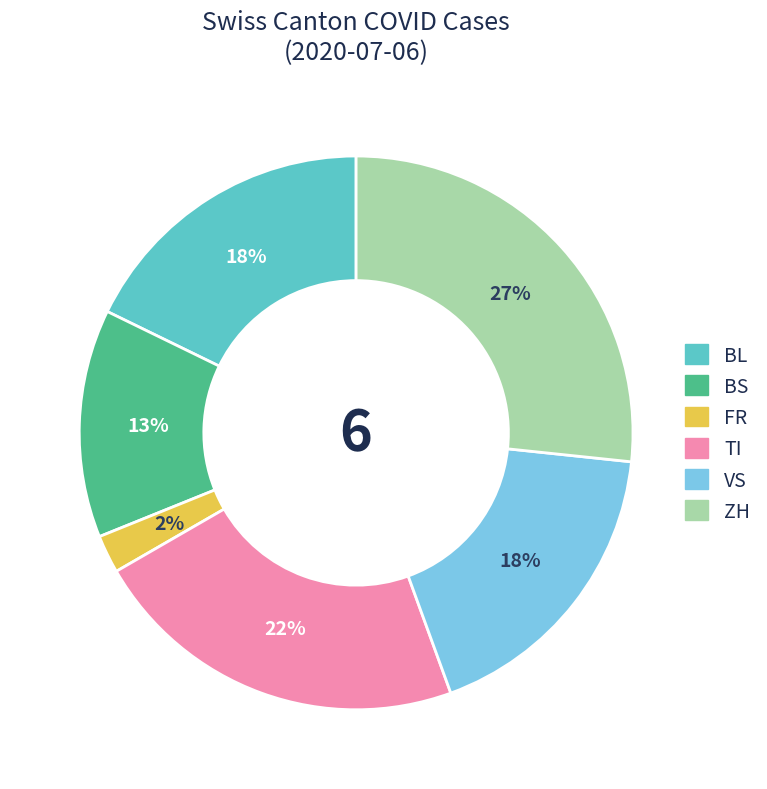

How many segments does this pie chart have?

6